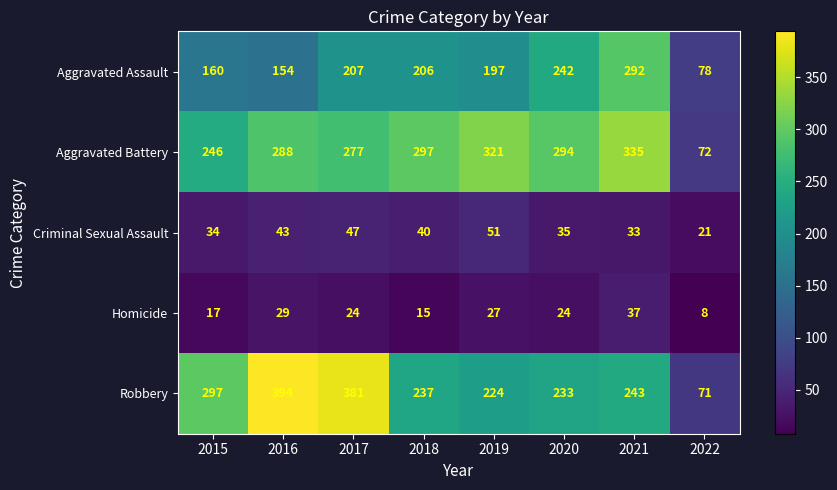

True or false: Robbery has a value of 515 at 2016.

False